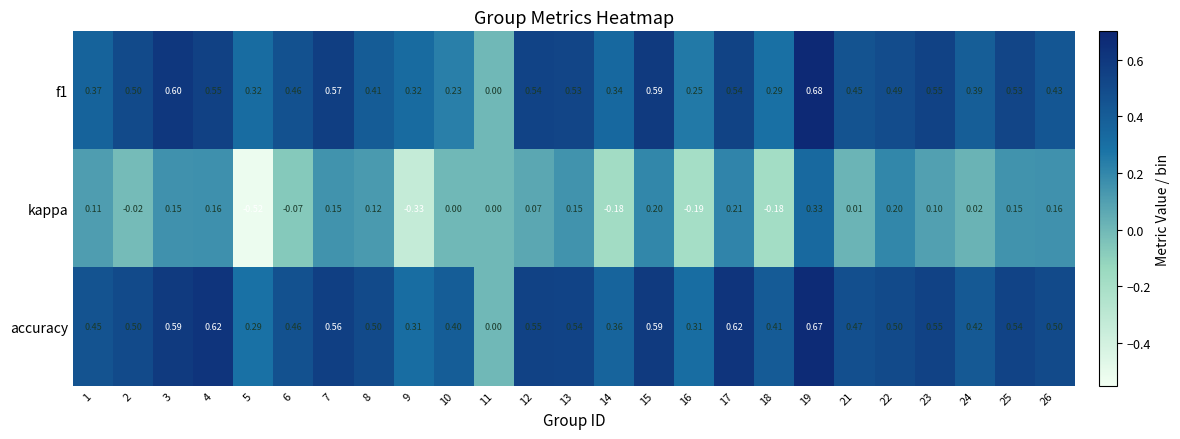

Rank the series by their maximum value, from highest to lowest.

f1, accuracy, kappa